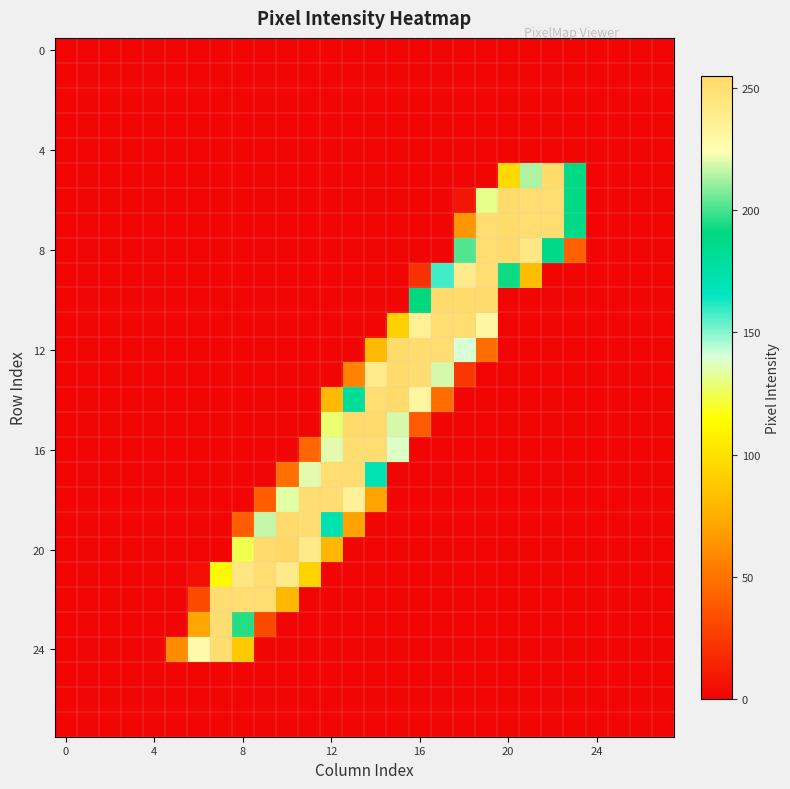

At how many categories does at least one series exceed 38?

19